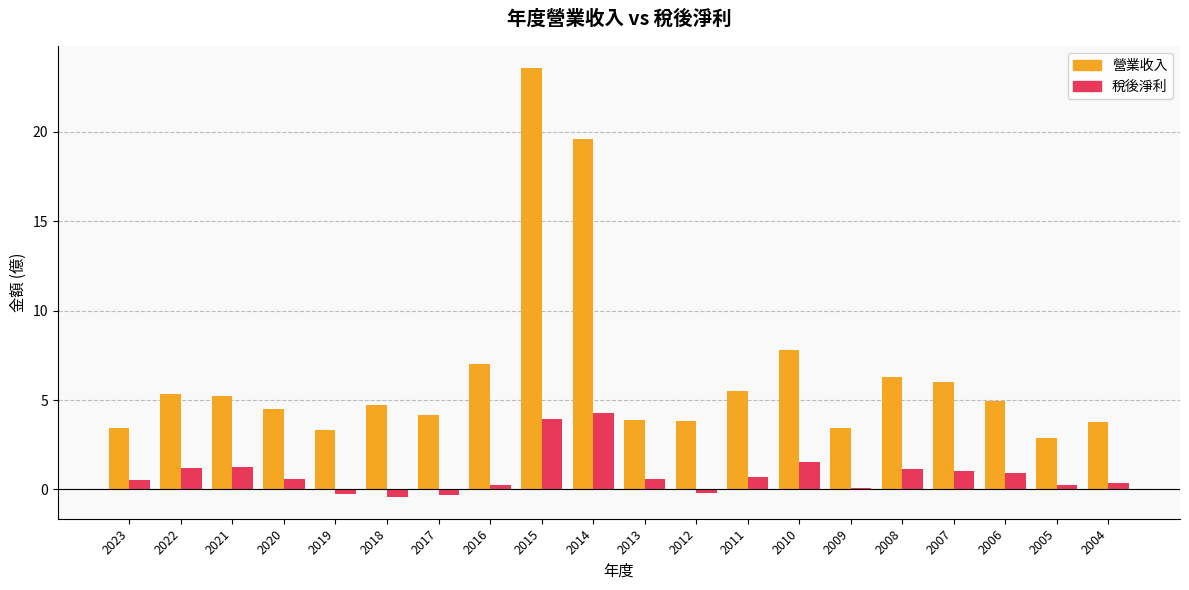

What is the average value of the 營業收入 series?

6.5